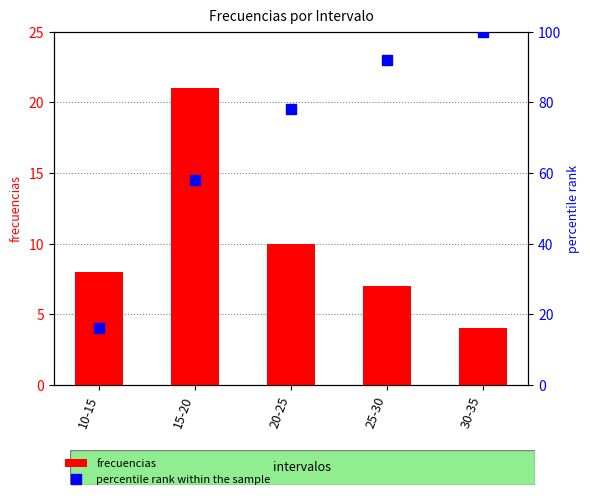

List the series in order of their overall mean, lowest first.

frecuencias, percentile rank within the sample